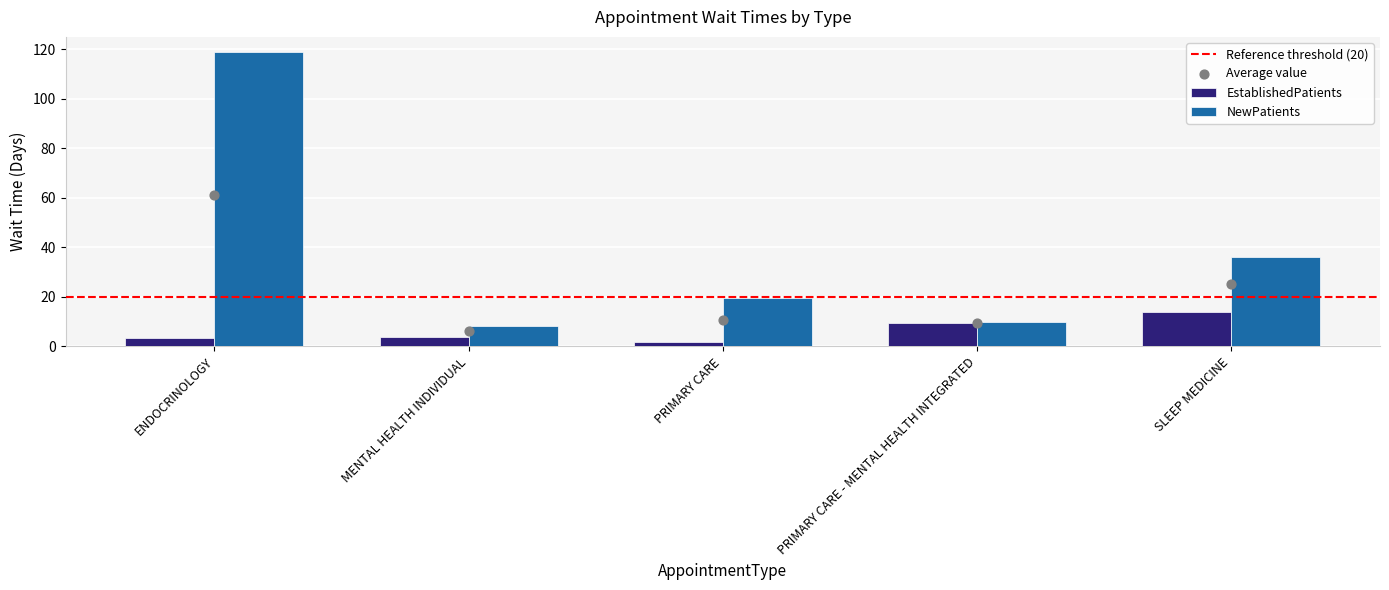

What are all the series names shown in the legend?

EstablishedPatients, NewPatients